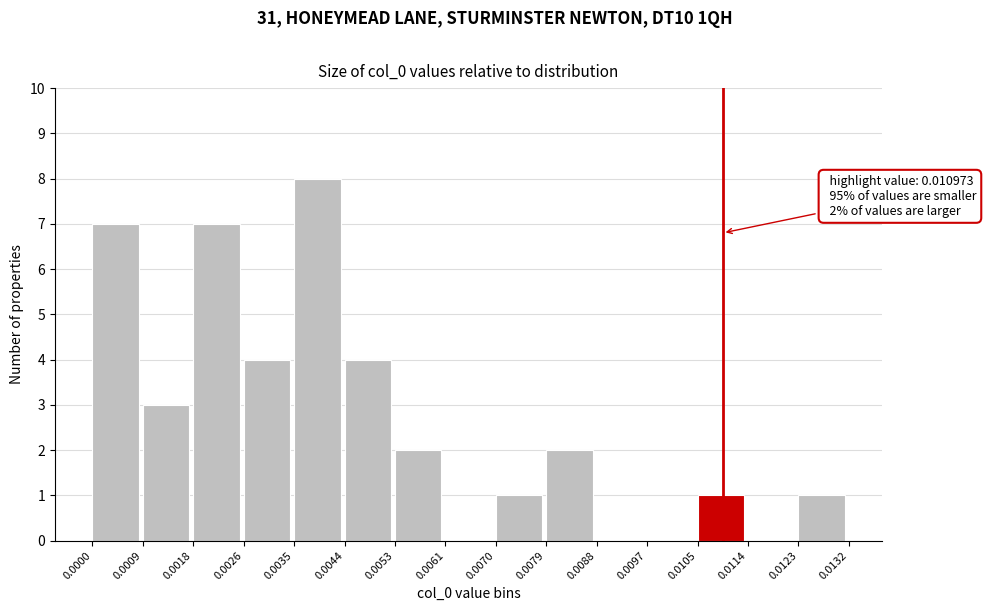

Which range on the x-axis has the tallest bar?

0.0035 to 0.0044